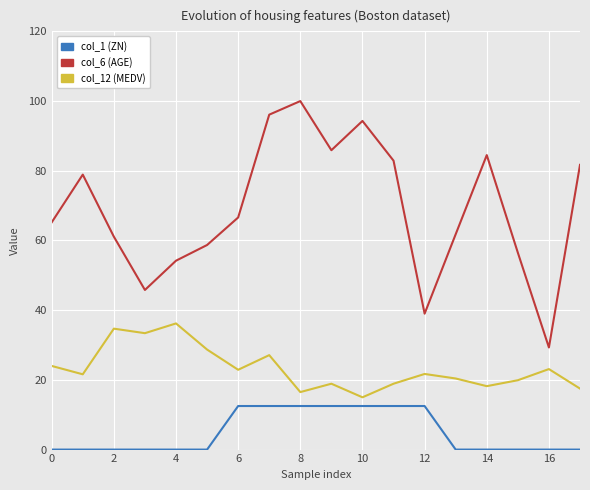

What are all the series names shown in the legend?

col_1 (ZN), col_6 (AGE), col_12 (MEDV)